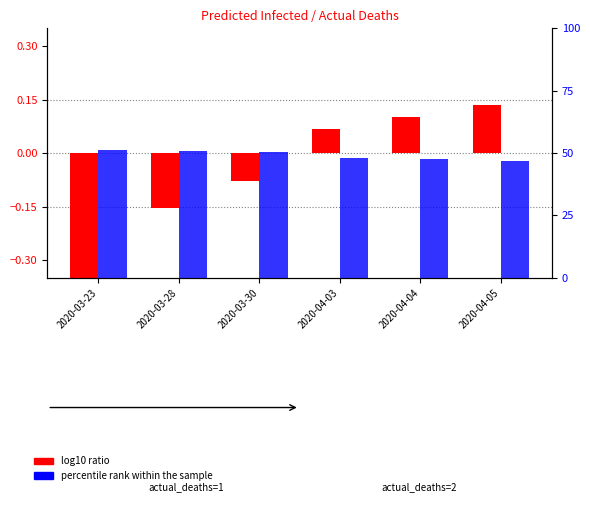

What position from the left is 2020-04-04?

5